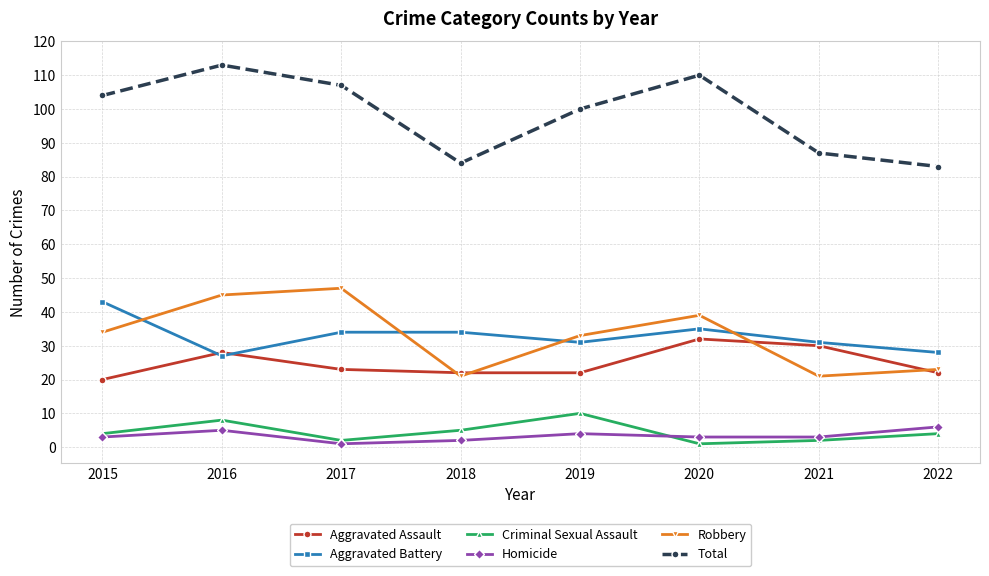

Which series changed the most between 2015 and 2017?

Robbery